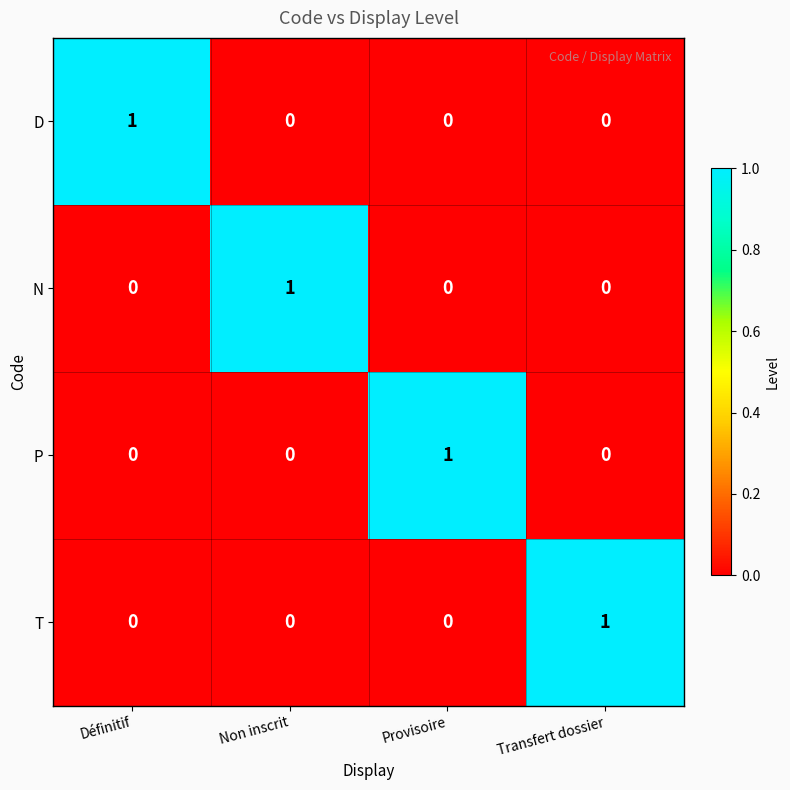

Is the value of T at Transfert dossier greater than the value of P at Non inscrit?

Yes